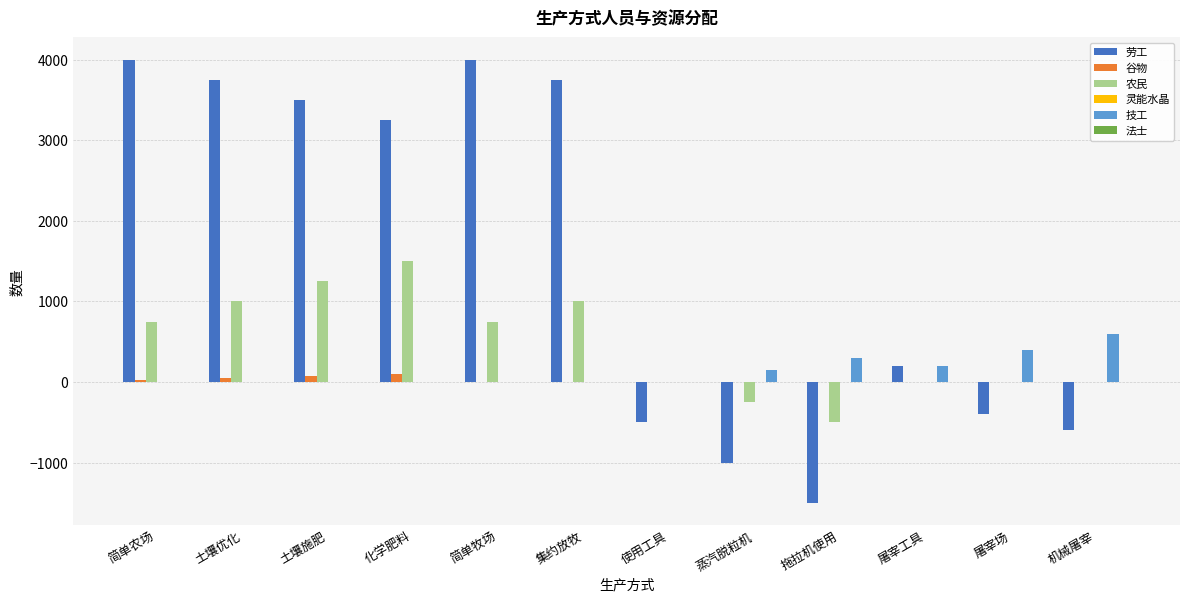

Is it true that 劳工 equals -1500 at 拖拉机使用?

True